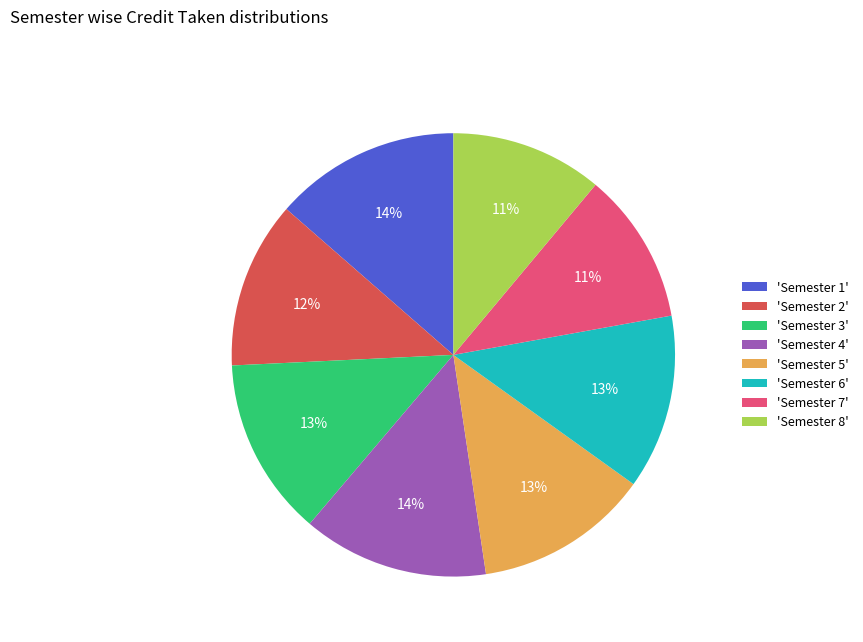

Which has a higher value, 'Semester 2' or 'Semester 8'?

'Semester 2'